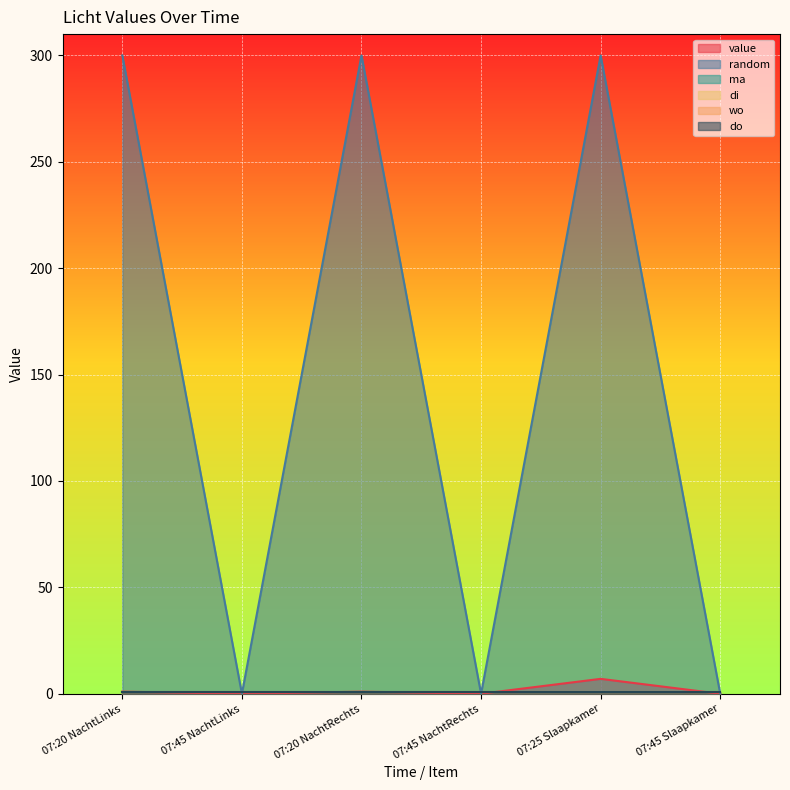

What is the sum of the do values at 07:20 NachtRechts and 07:25 Slaapkamer?

2